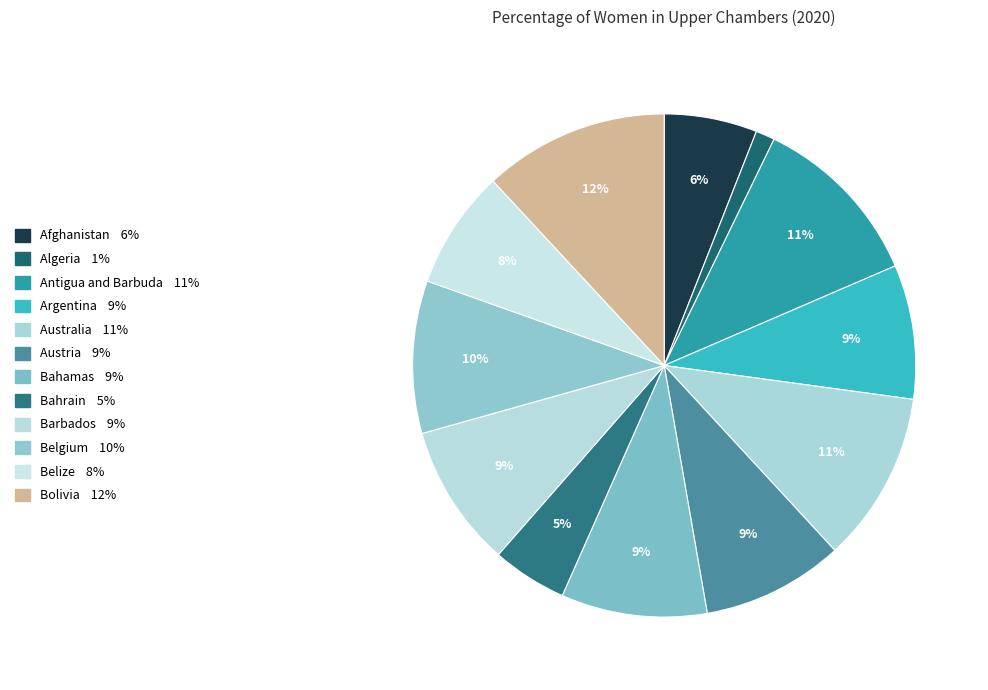

True or false: Algeria accounts for 1% of the total.

True